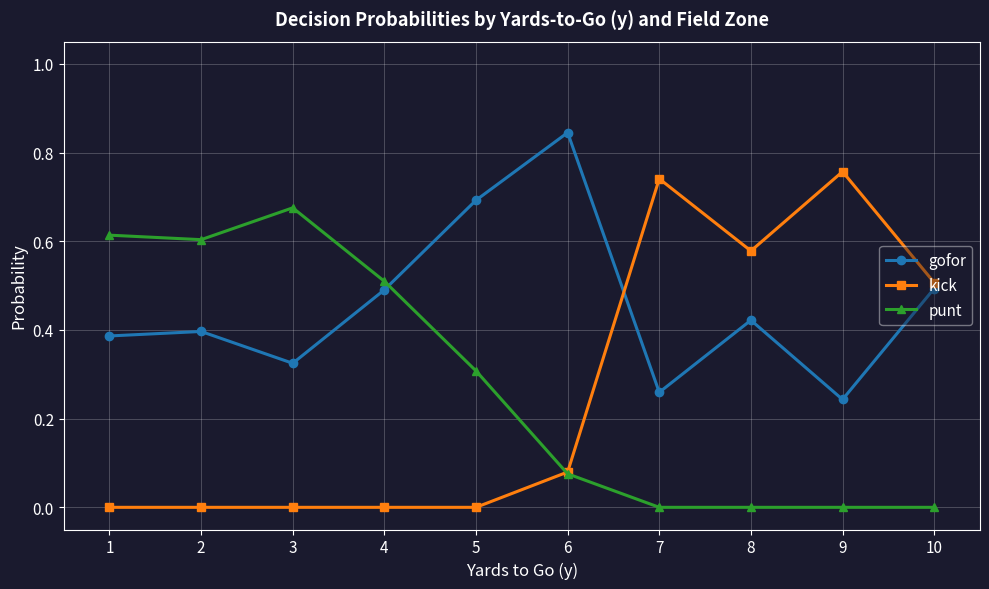

Which series has the widest spread of values?

kick